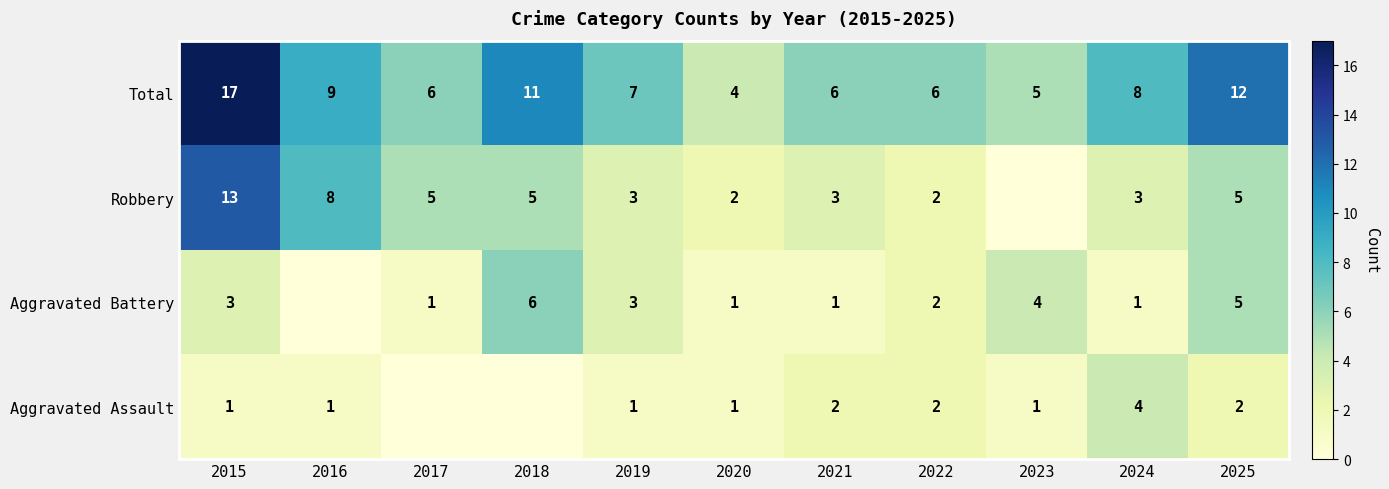

The value of Aggravated Assault at 2019 is 2. True or false?

False